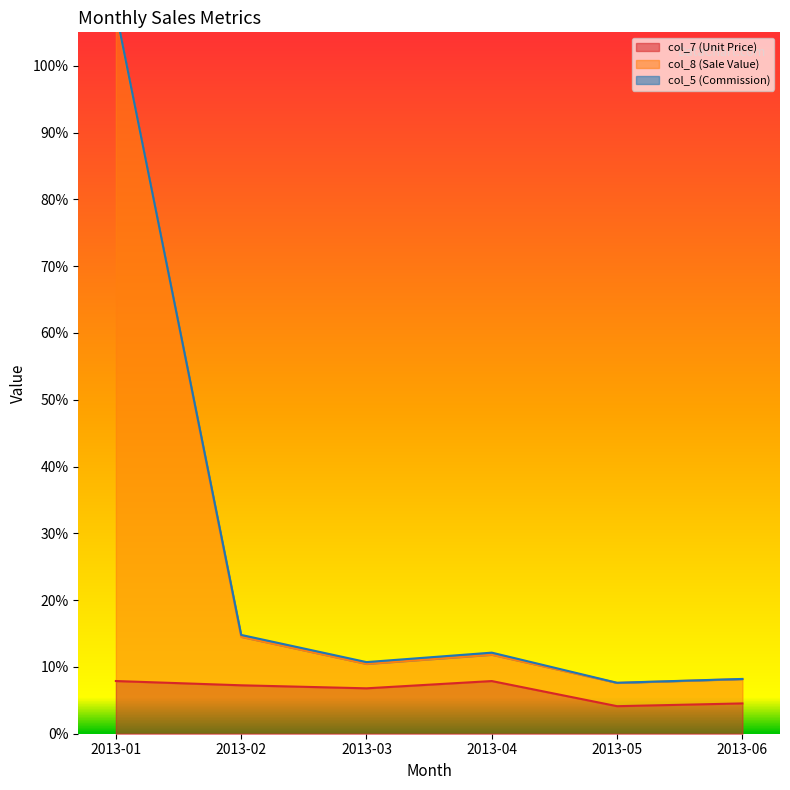

What value does the col_8 (Sale Value) series have at 2013-03?

0.1